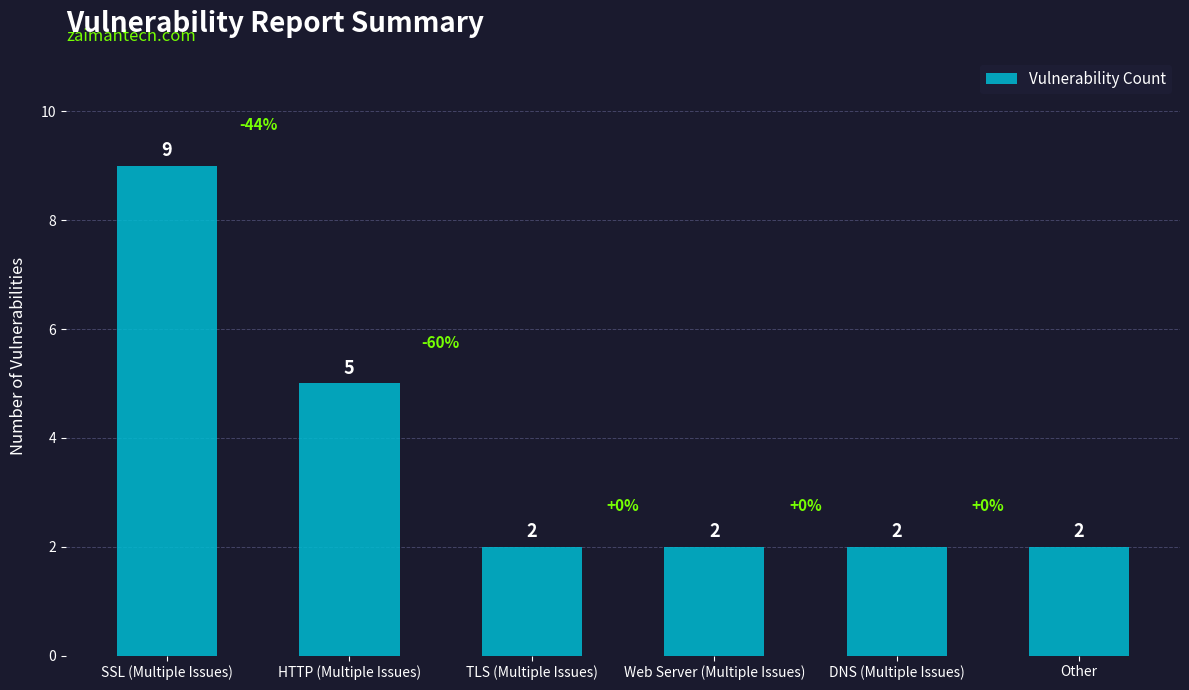

The value at TLS (Multiple Issues) is 2. True or false?

True